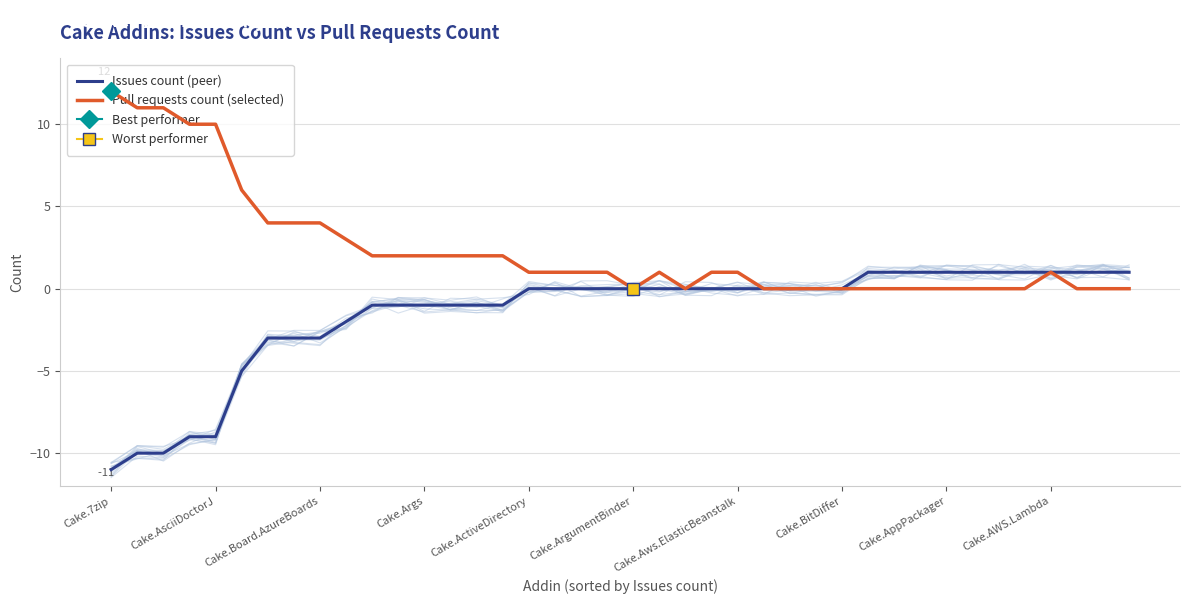

Is it true that Issues count (peer) equals 0 at Cake.ActiveDirectory?

True